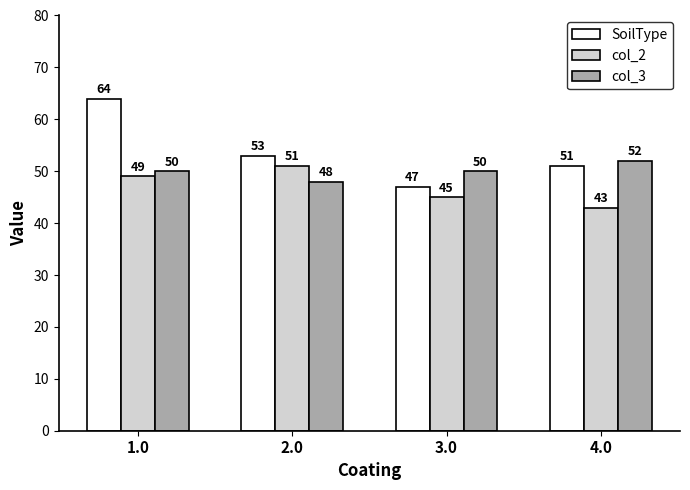

At which category is the sum across all series the highest?

1.0